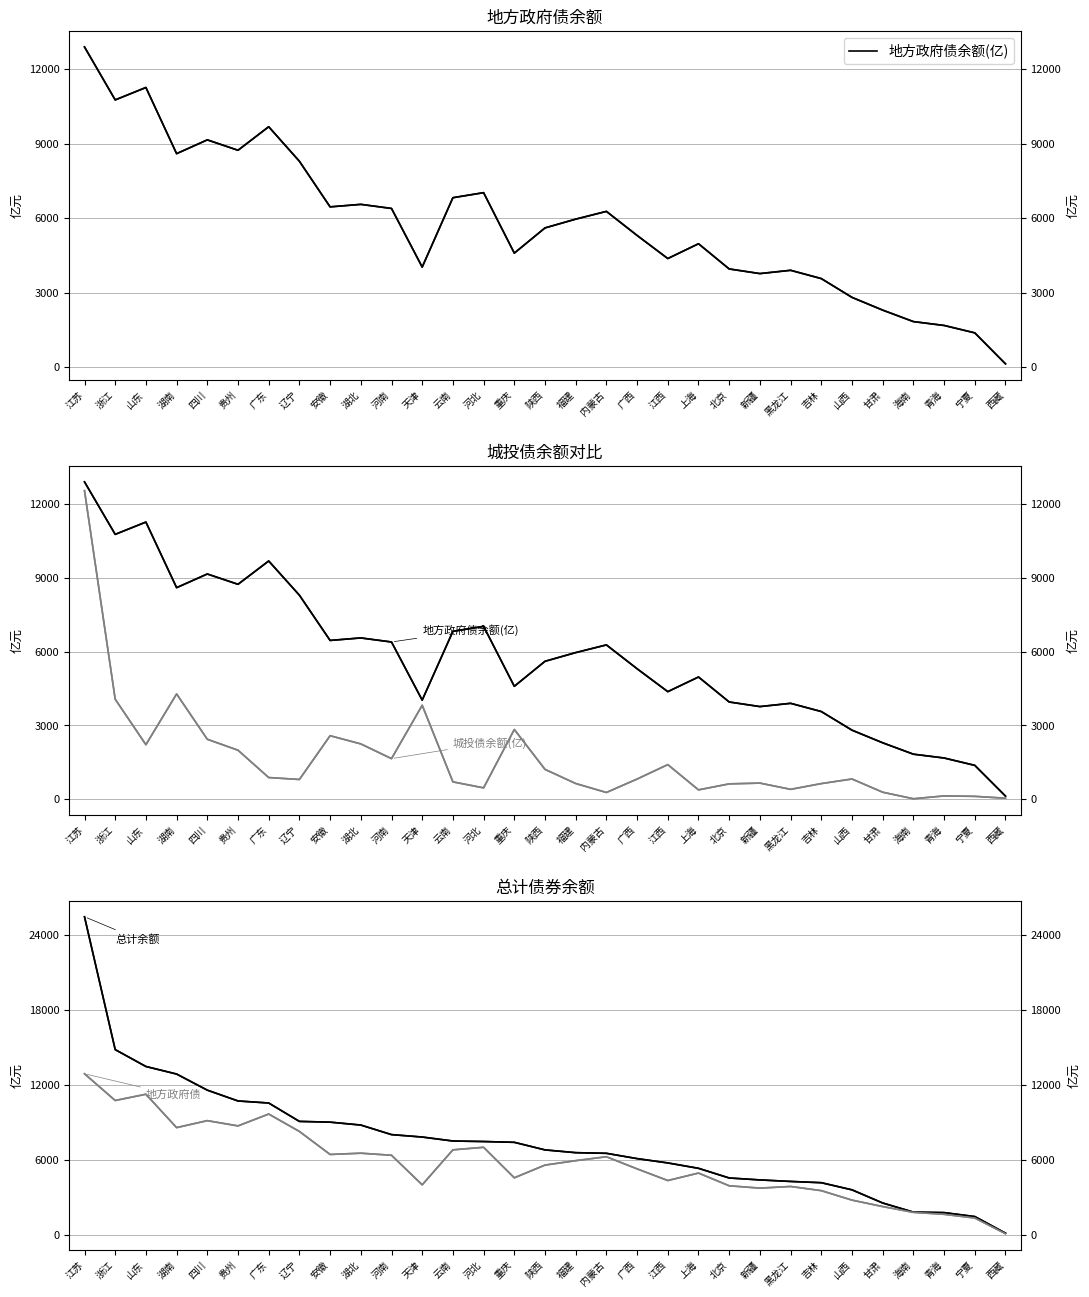

True or false: 城投债余额(亿) and 总计债券余额(亿) cross at least once.

False